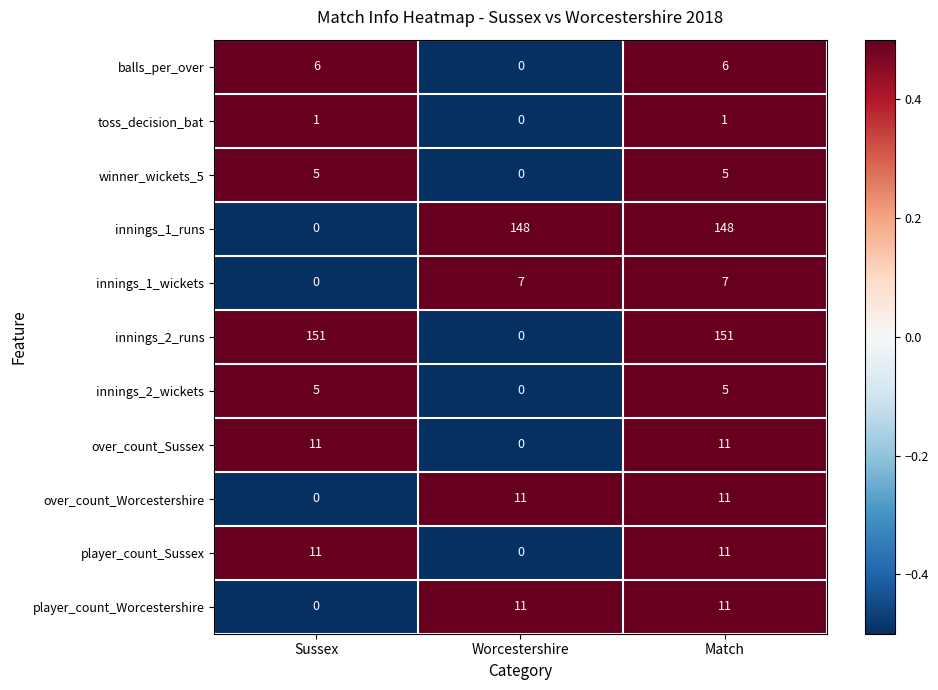

At which category is the sum across all series the highest?

Match